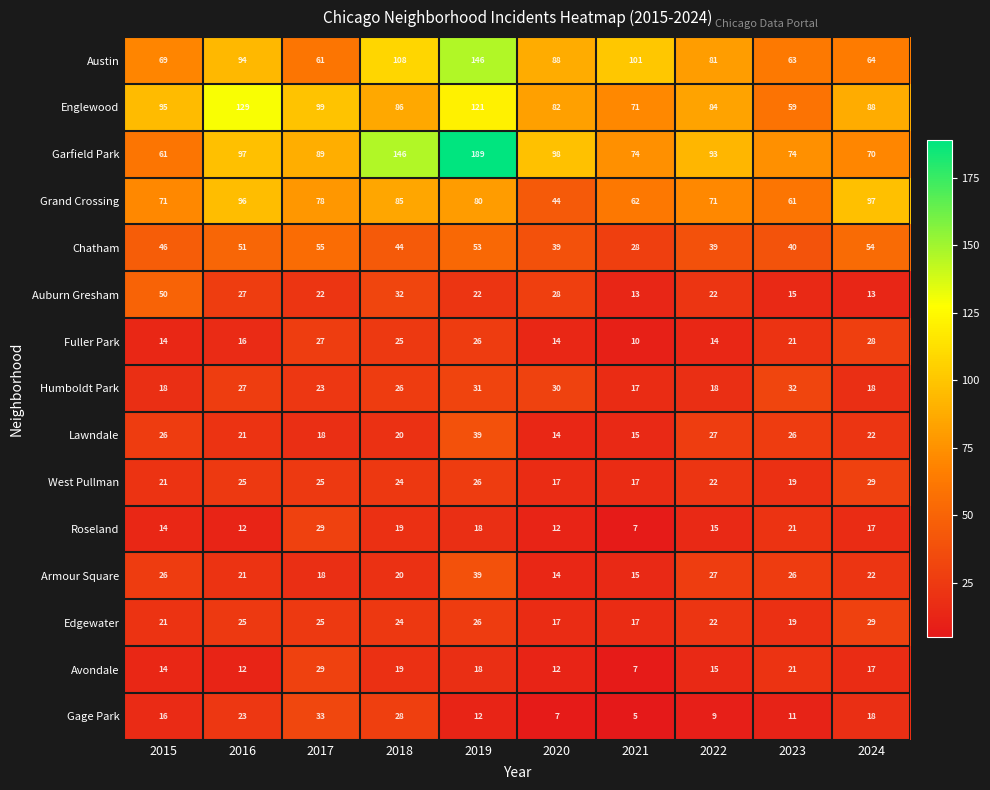

At how many categories does at least one series exceed 52?

10